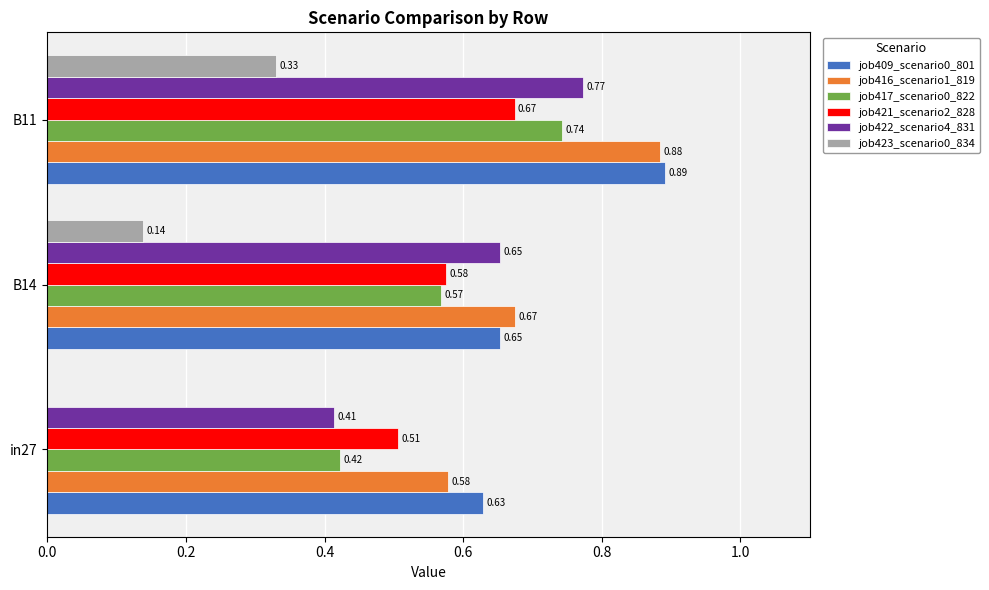

Is the value of job416_scenario1_819 at B11 greater than the value of job409_scenario0_801 at B11?

No